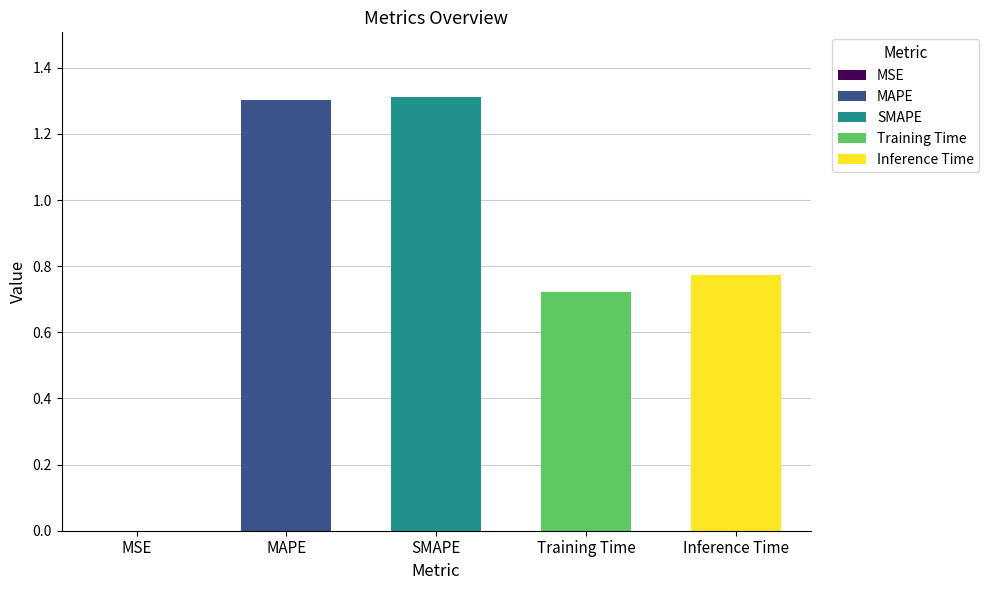

What is the label of the 3rd bar from the left?

SMAPE